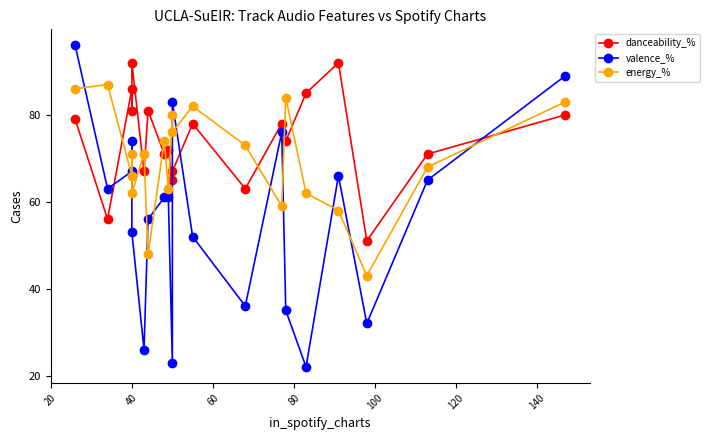

Count the number of data series in this chart.

3